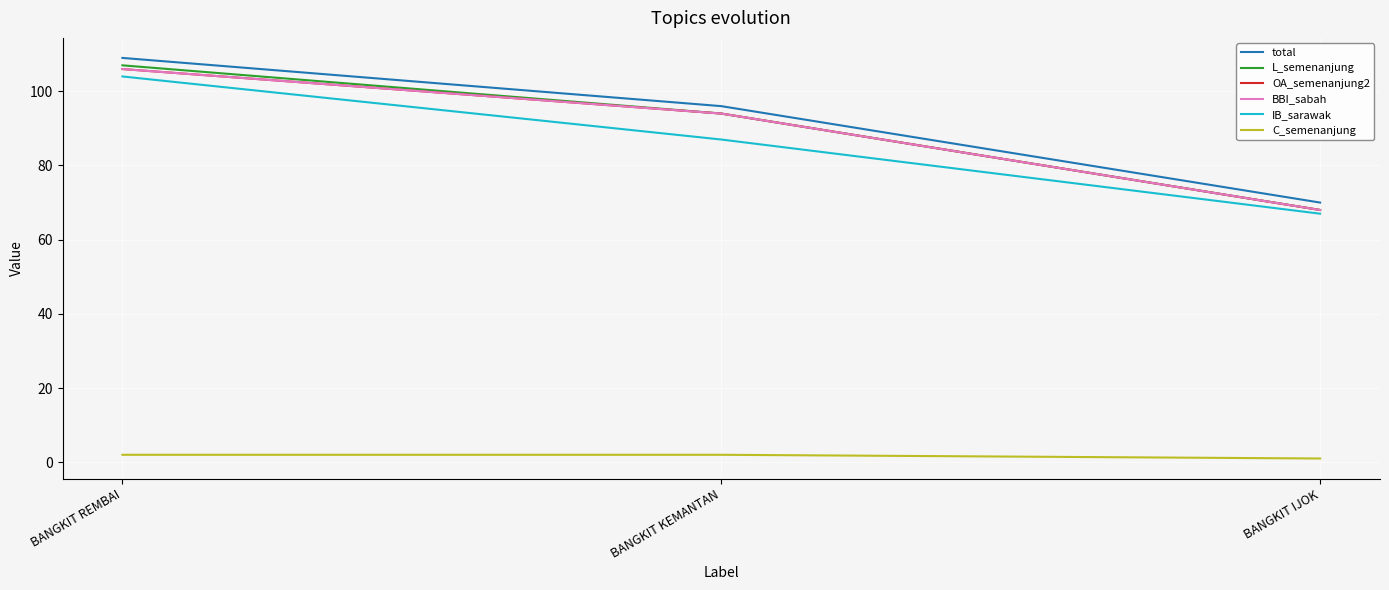

What value does the OA_semenanjung2 series have at BANGKIT KEMANTAN?

94